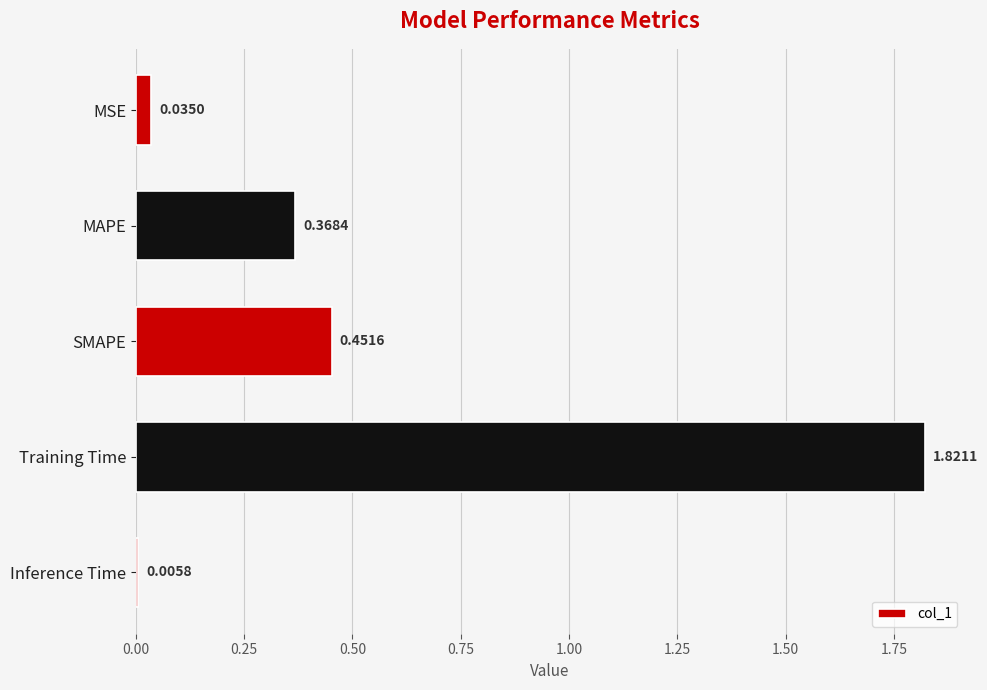

What is the change in value from MAPE to SMAPE?

+0.1